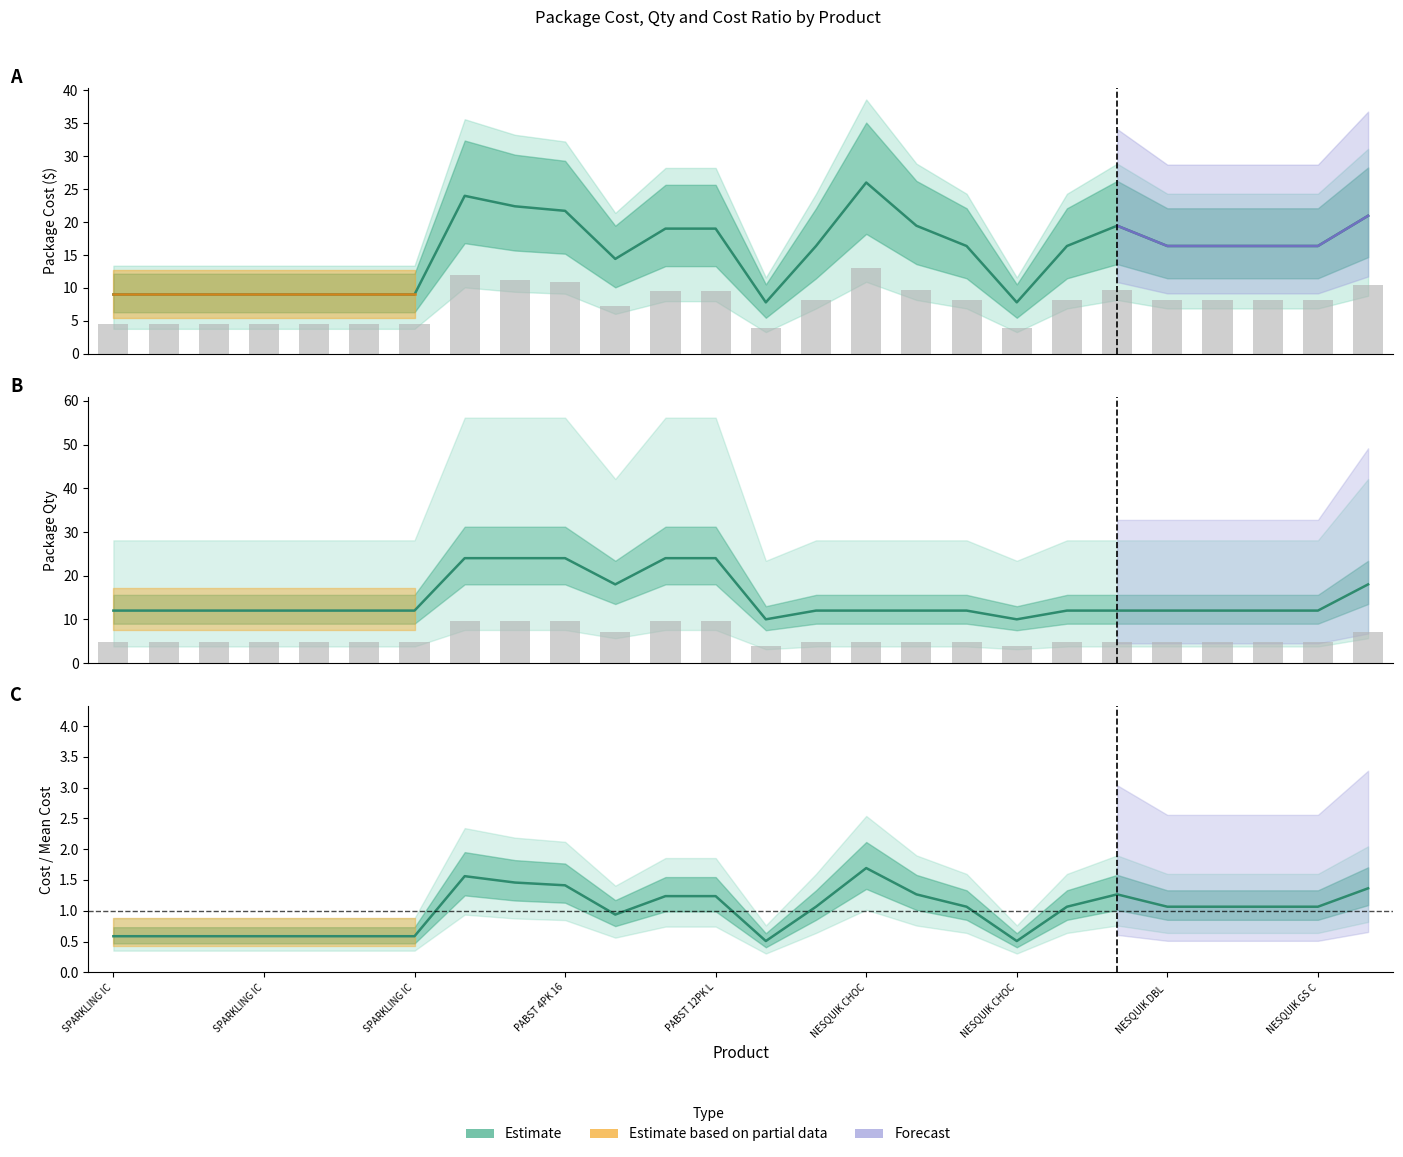

What is the label of the 18th bar from the left?

NESQUIK STRAW 14z